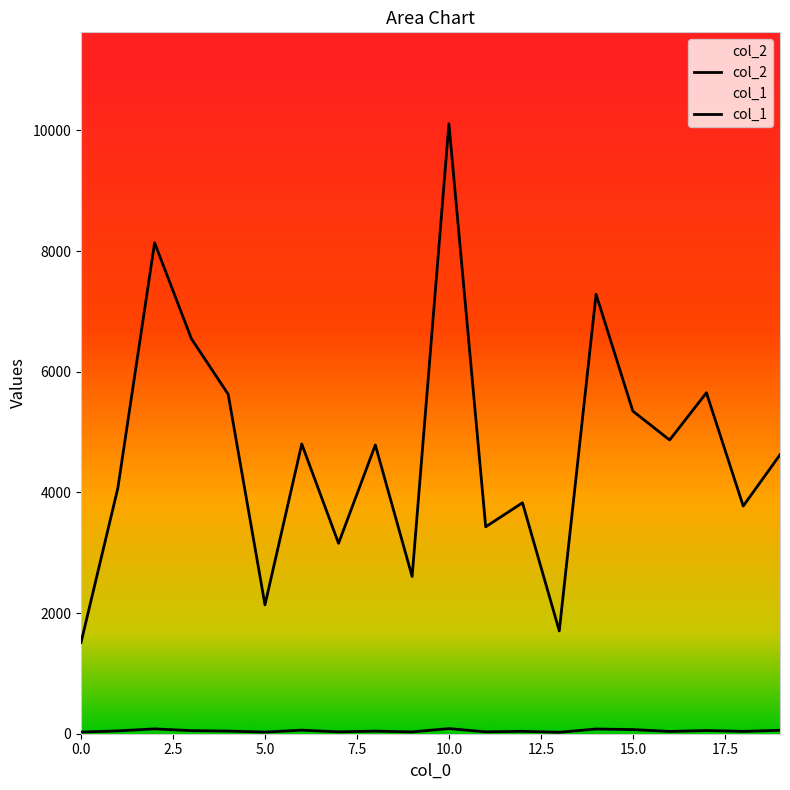

What is the difference between the highest and lowest values at 15?

5279